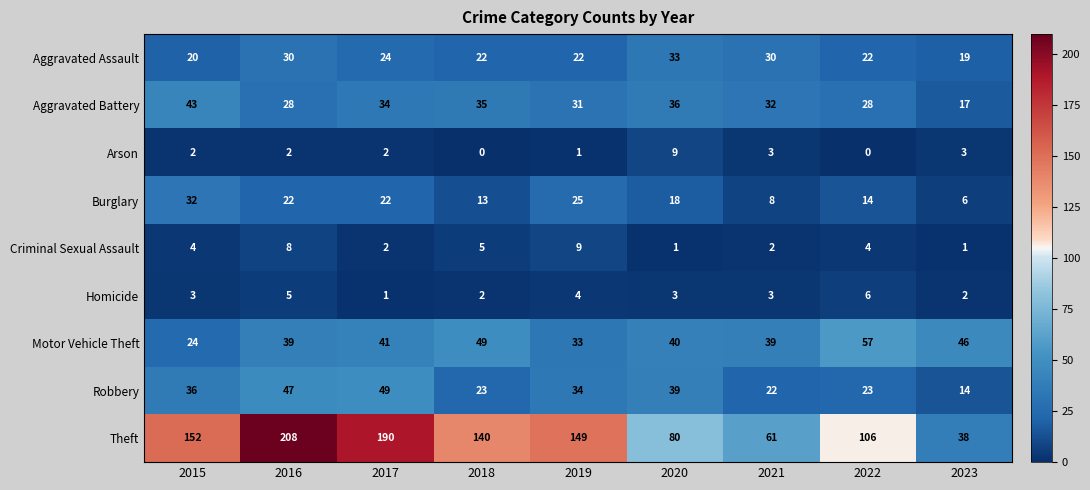

Read the Robbery value at 2016.

47